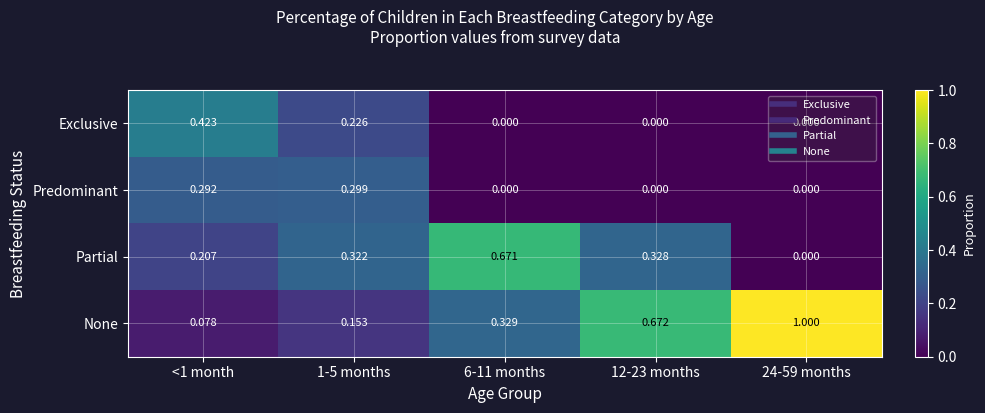

Which series has the largest total across all categories?

None